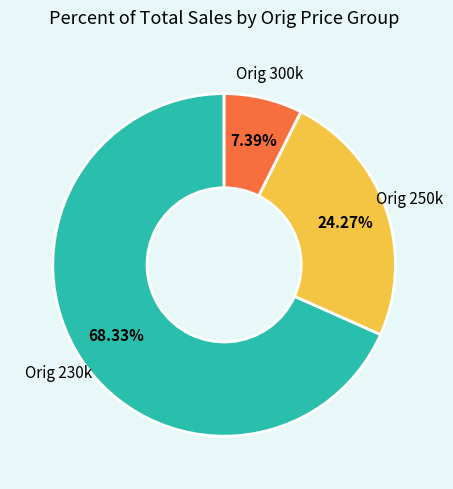

How many segments does this pie chart have?

3